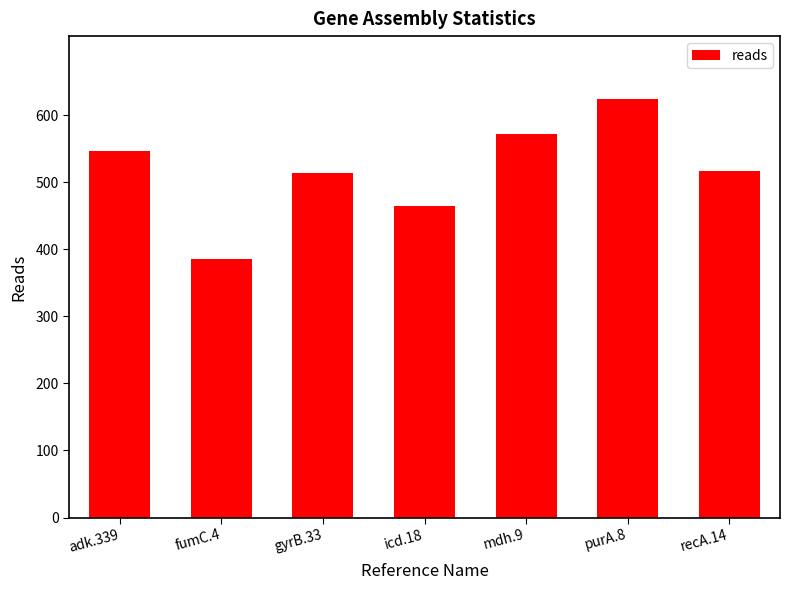

What position from the right is fumC.4?

6